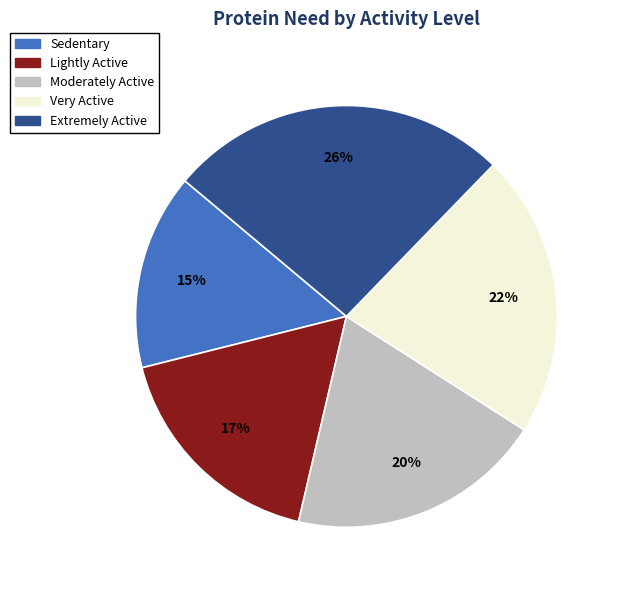

What percentage is the Lightly Active slice, to the nearest percent?

17%